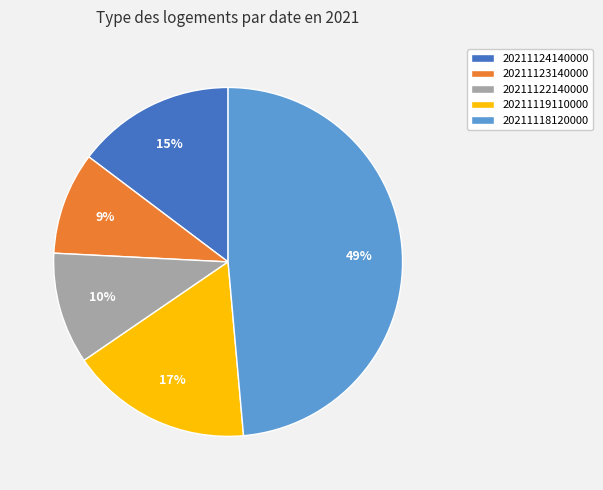

What percentage is the 20211124140000 slice, to the nearest percent?

15%